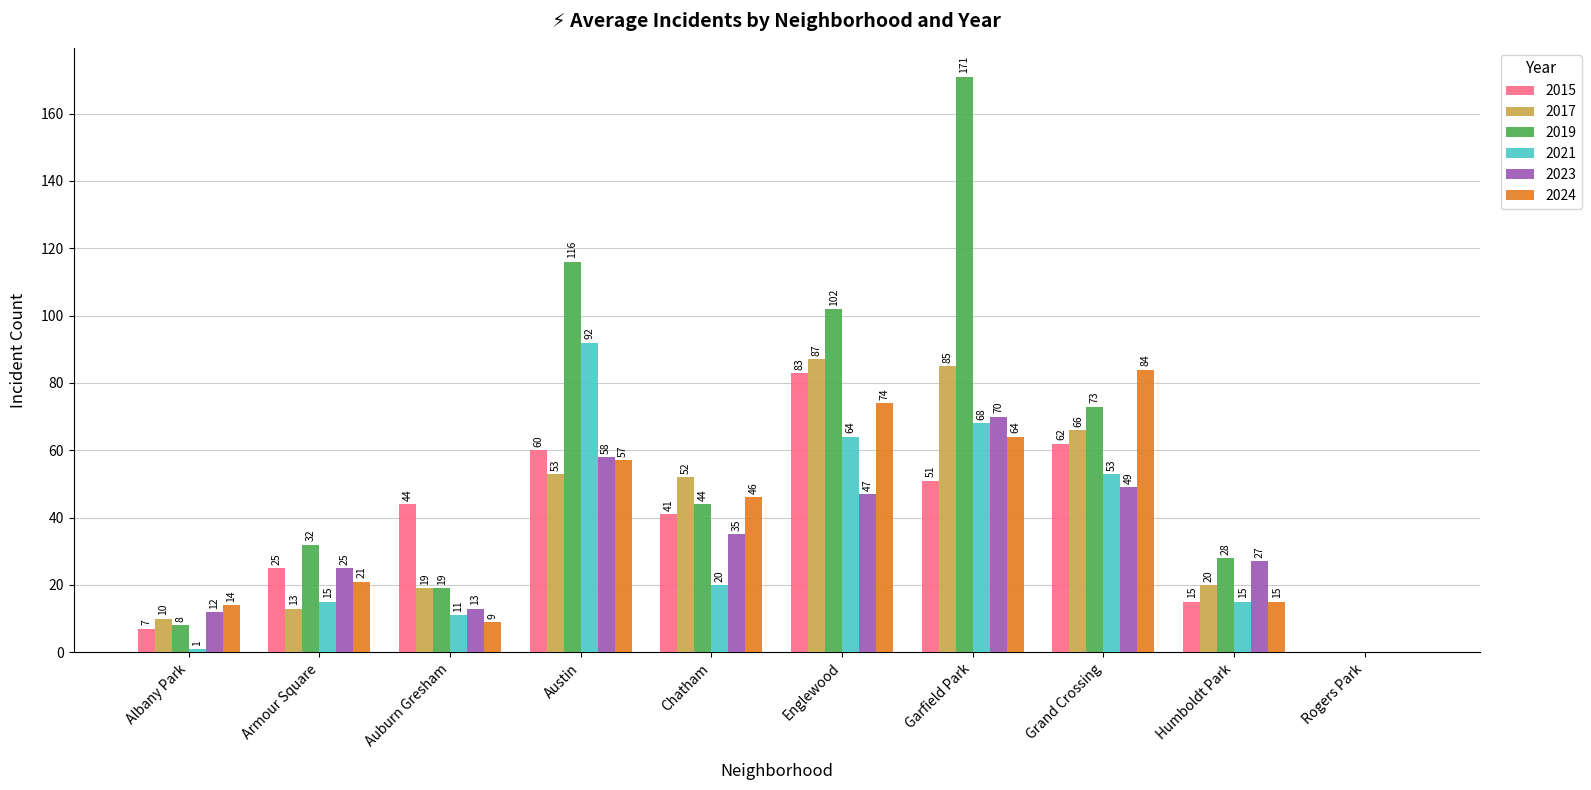

What is the sum of the 2021 values at Englewood and Albany Park?

65